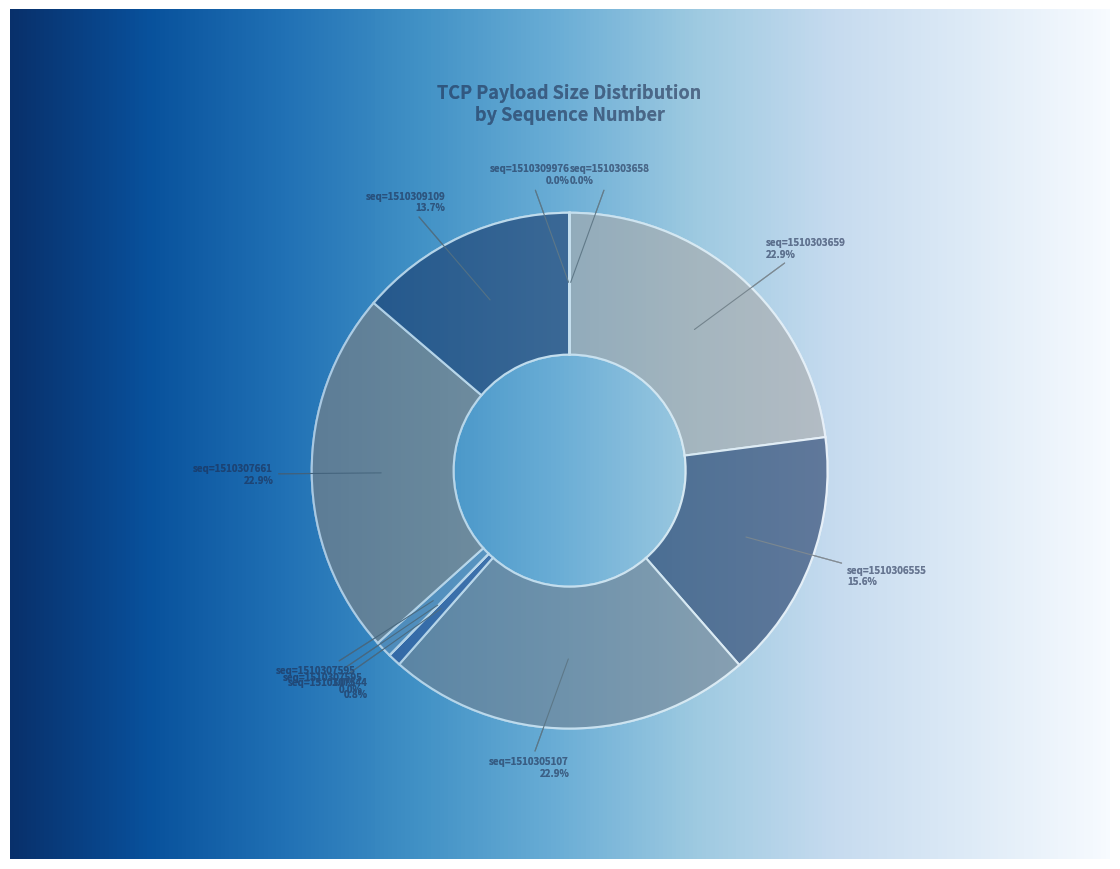

How many segments does this pie chart have?

10